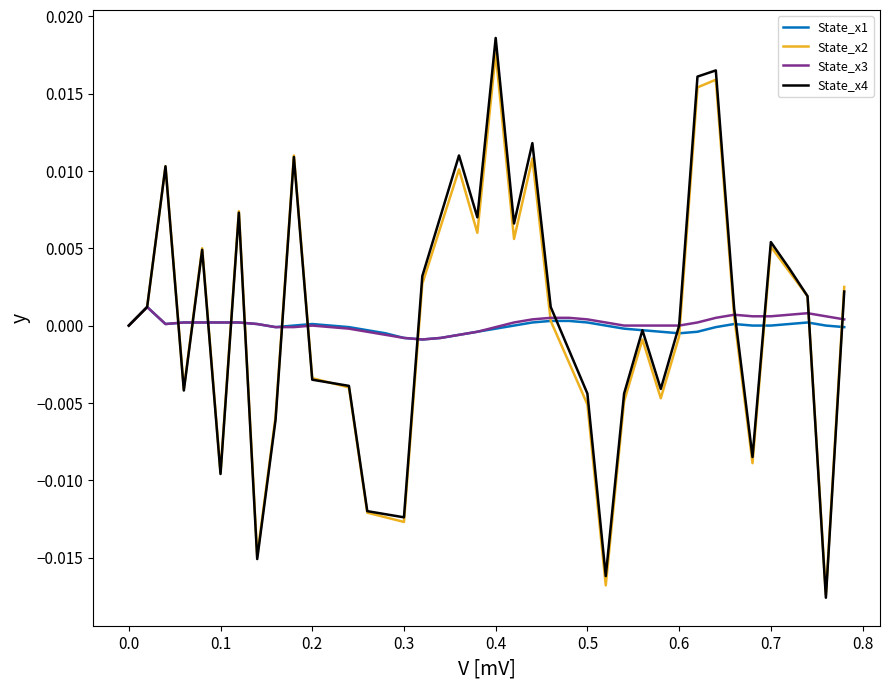

Which series has the largest range (max minus min)?

State_x4